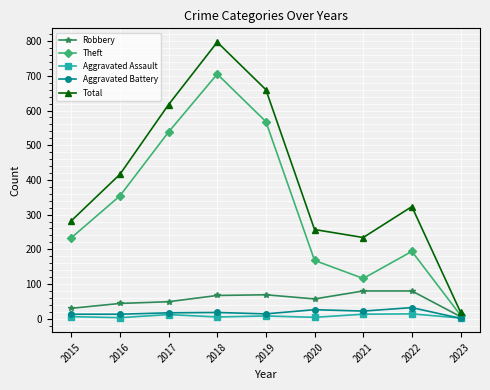

Which series has the largest range (max minus min)?

Total